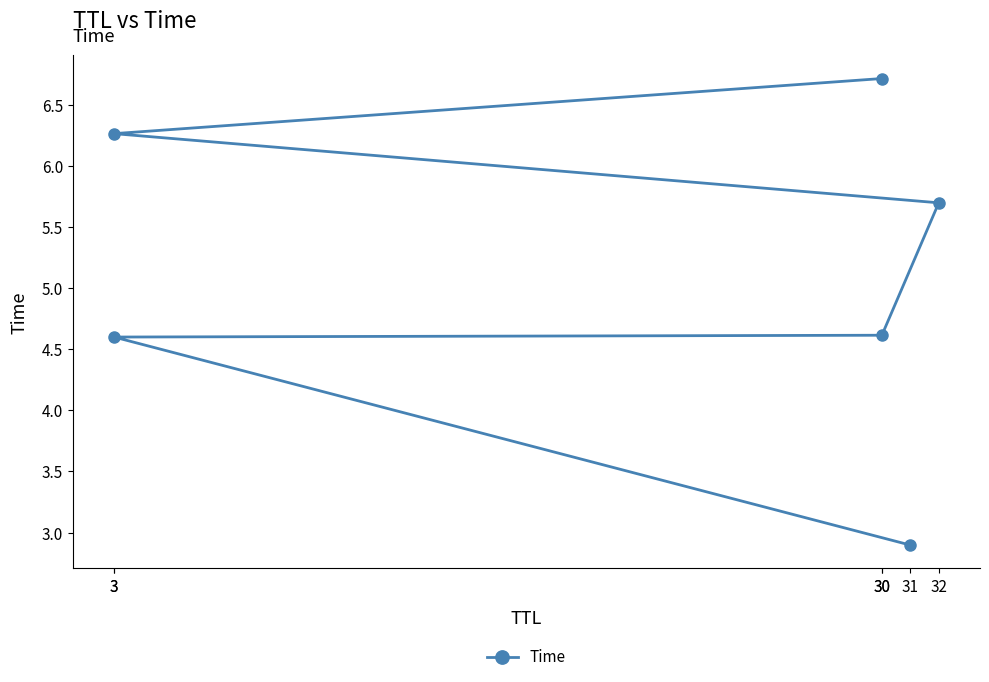

List the labels in order of value, largest first.

30, 3, 32, 30, 3, 31